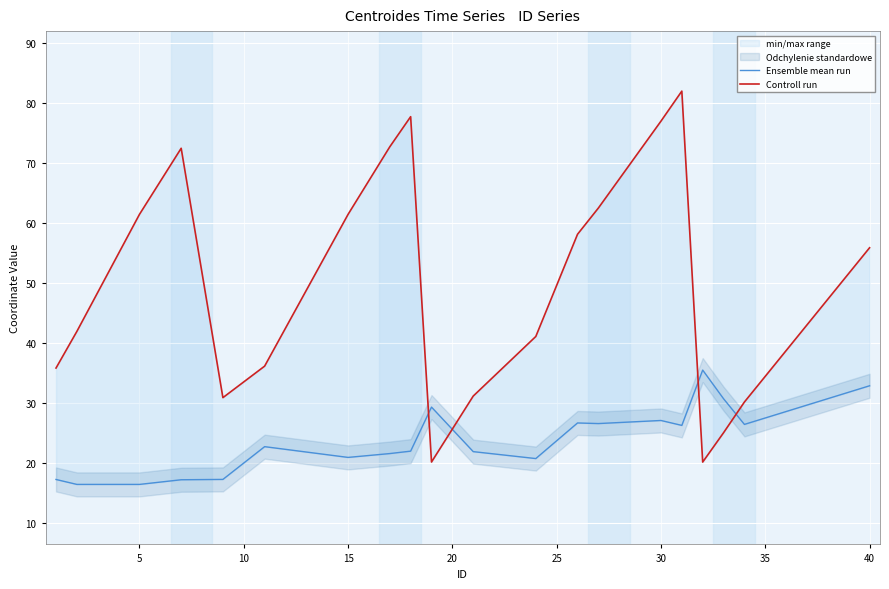

How many times do Ensemble mean run and Controll run cross each other?

4